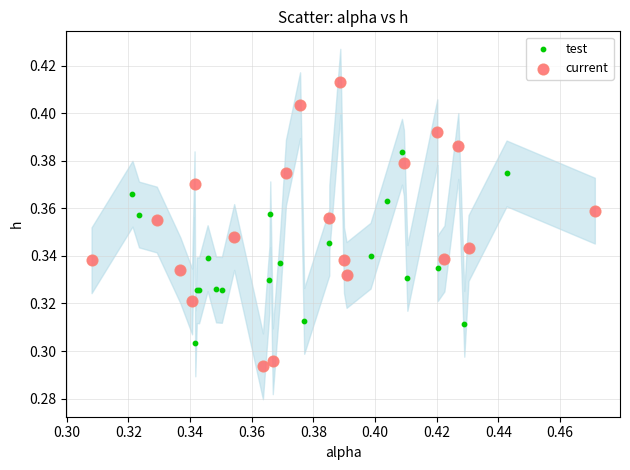

Which series contains the lowest Y value?

current